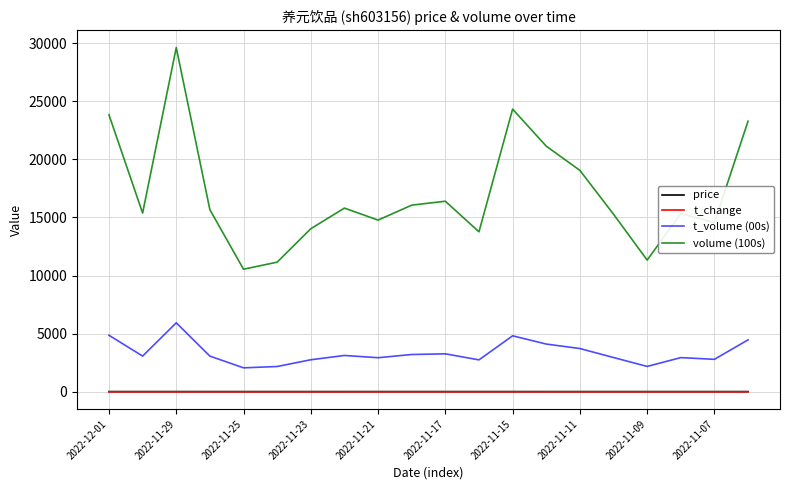

True or false: price and t_volume (00s) cross at least once.

False